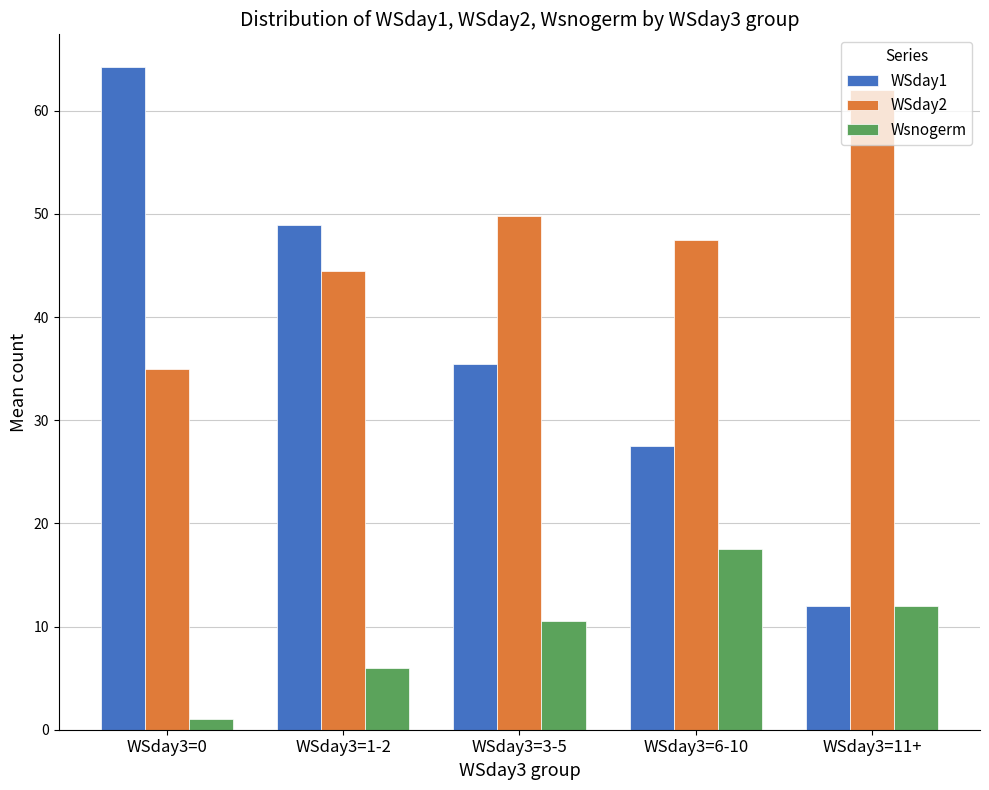

Which label corresponds to the smallest value in the chart?

WSday3=0